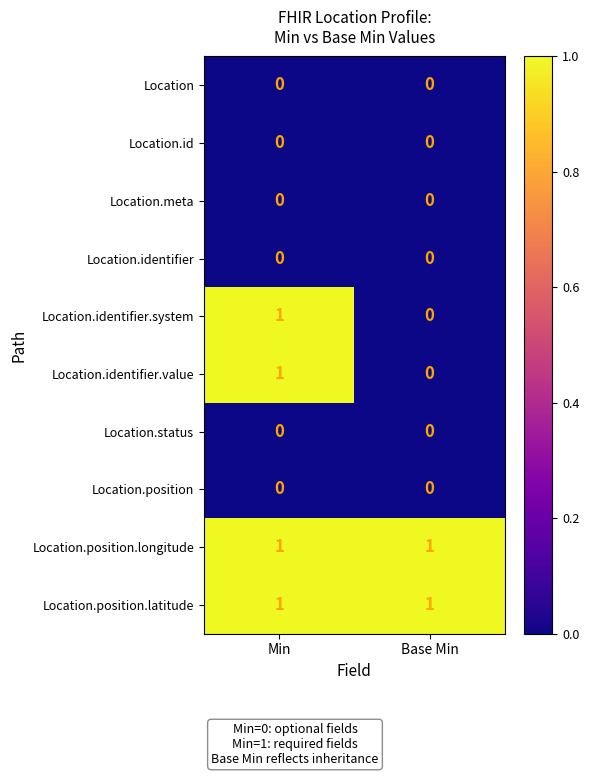

Which category has the lowest value in the Location.identifier.value series?

Base Min